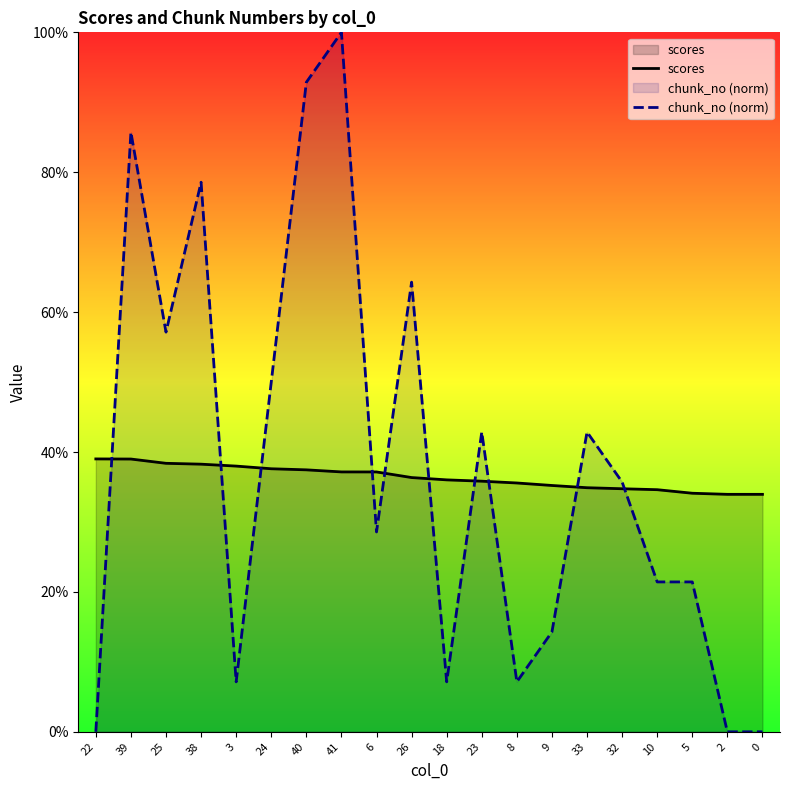

List the series in order of their peak value, lowest first.

scores, chunk_no (norm)